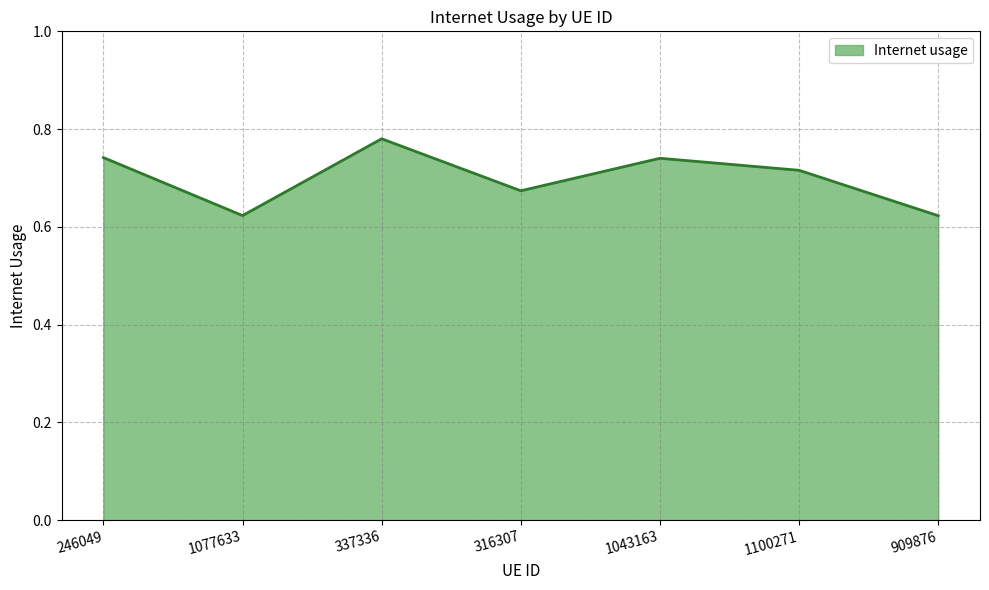

Is it true that the value at 909876 is 1.1?

False